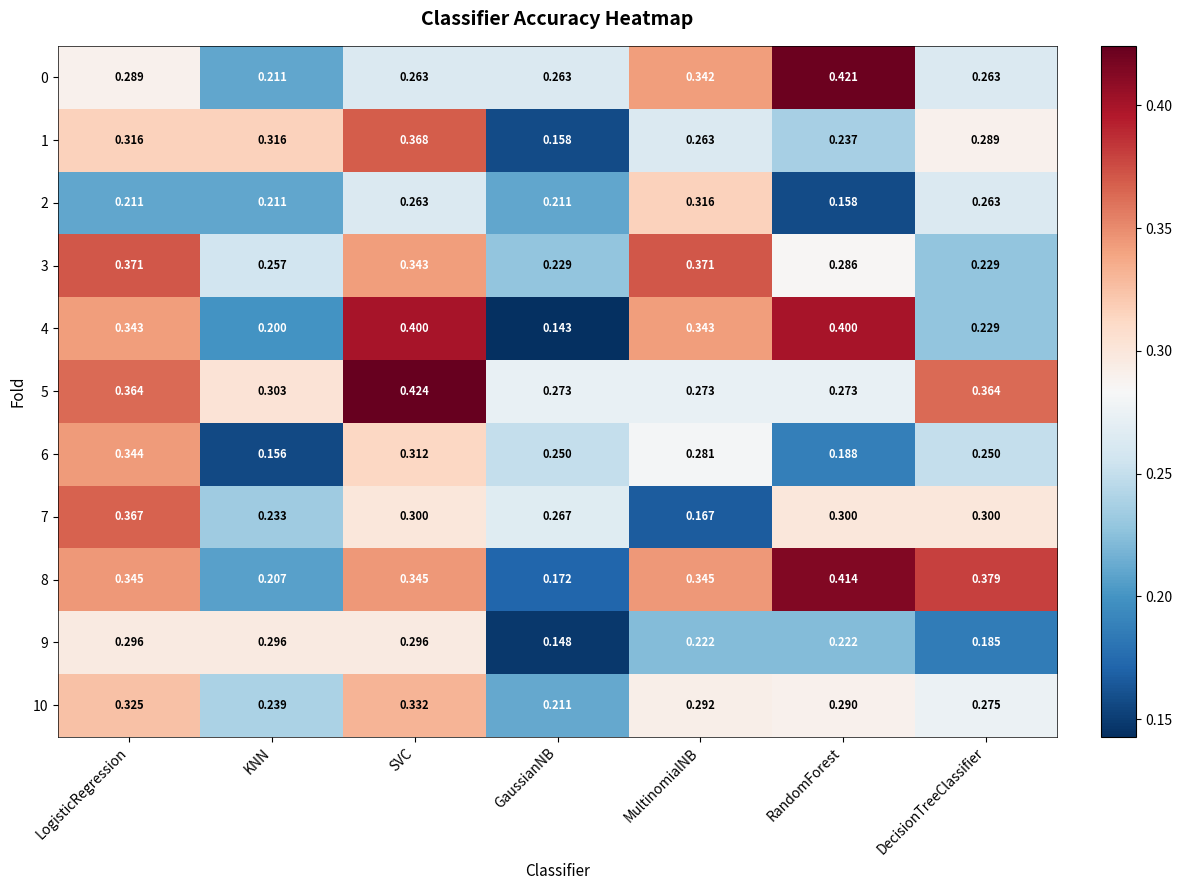

Is the value of 4 at SVC greater than the value of 10 at SVC?

Yes